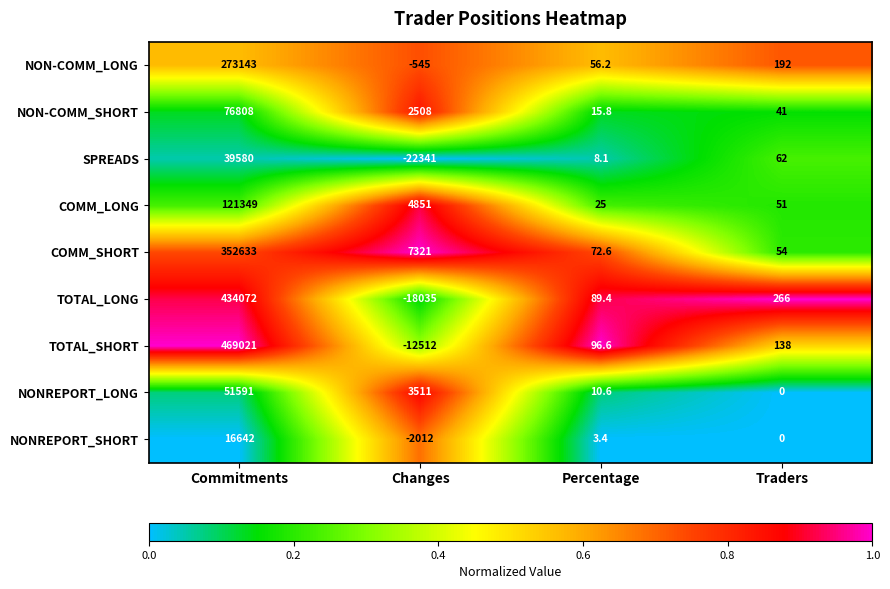

The NONREPORT_LONG series shows 51591.0 at Commitments. True or false?

True